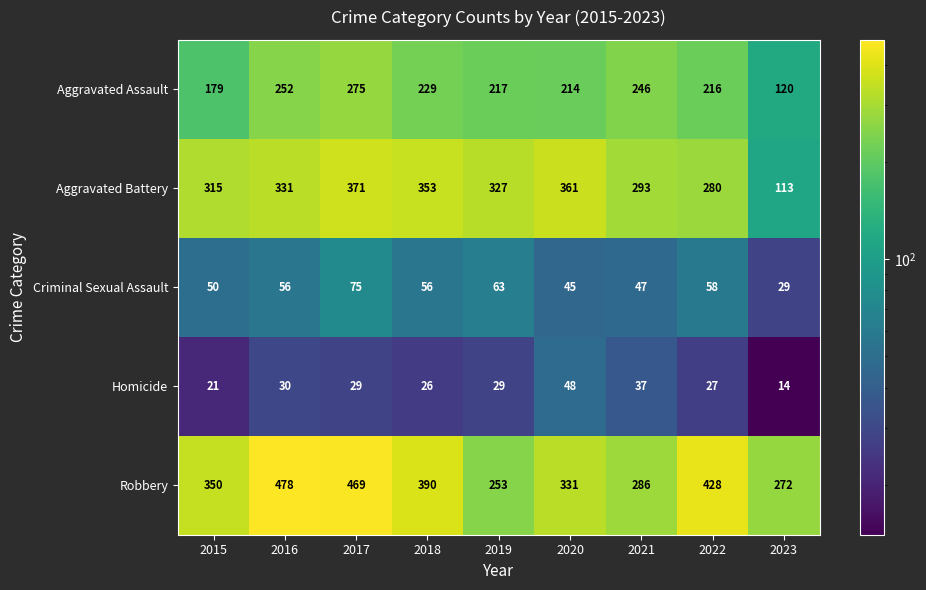

How many categories are shown in the chart?

9